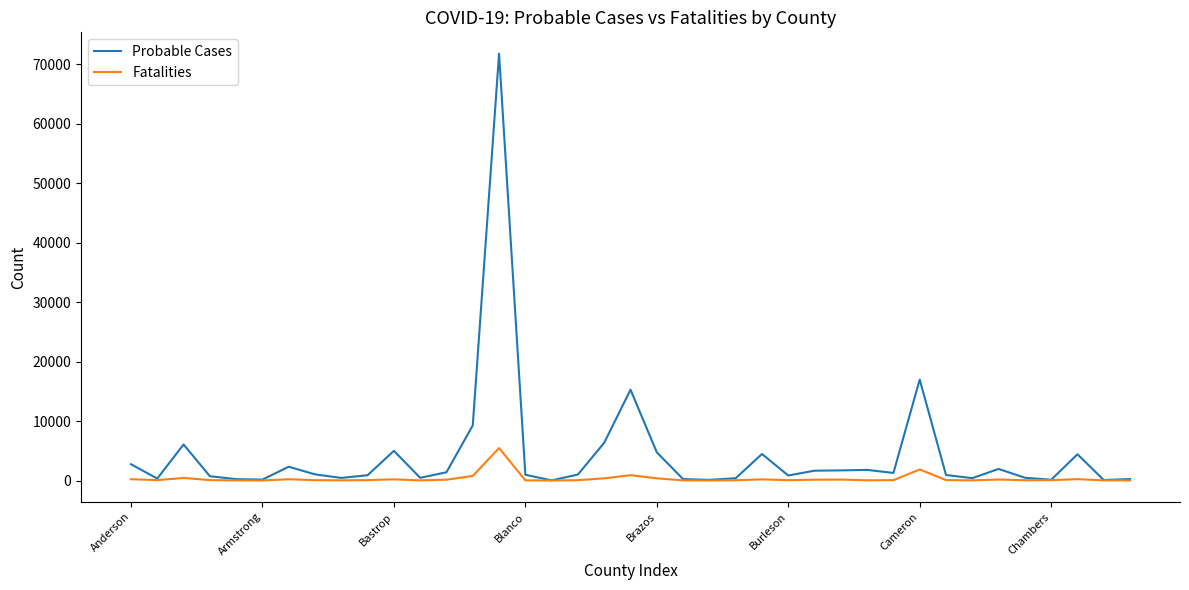

Which series has the largest total across all categories?

Probable Cases